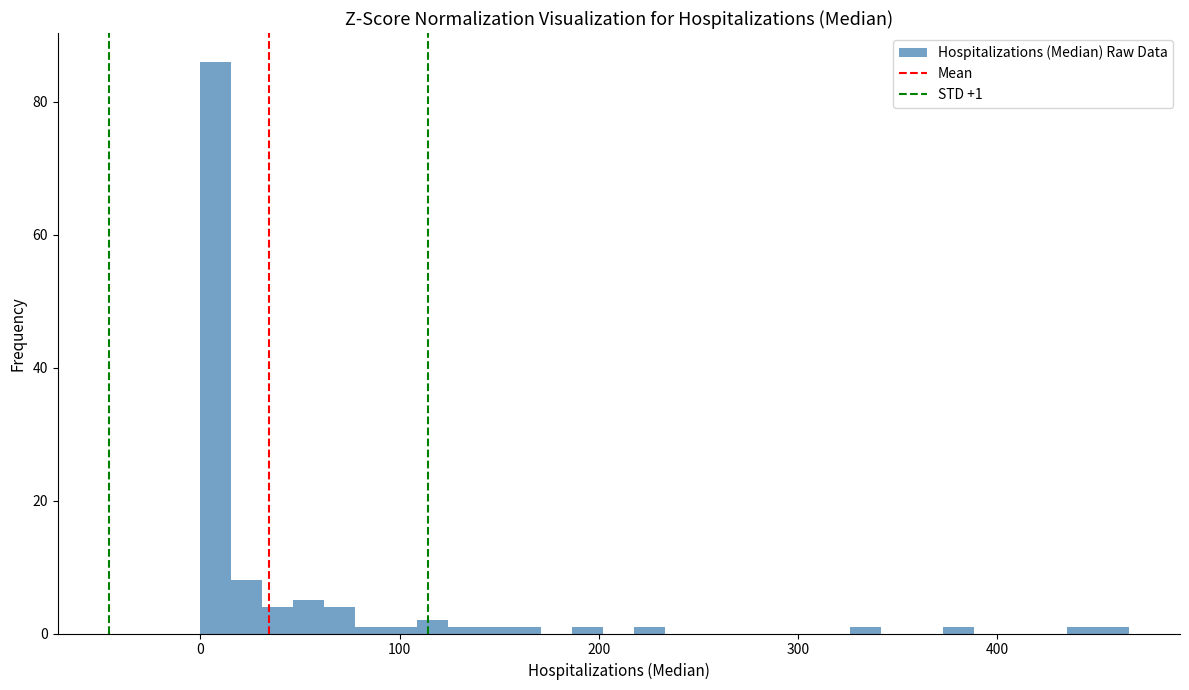

Read against the x-axis, roughly where is the centre of the tallest bar?

10